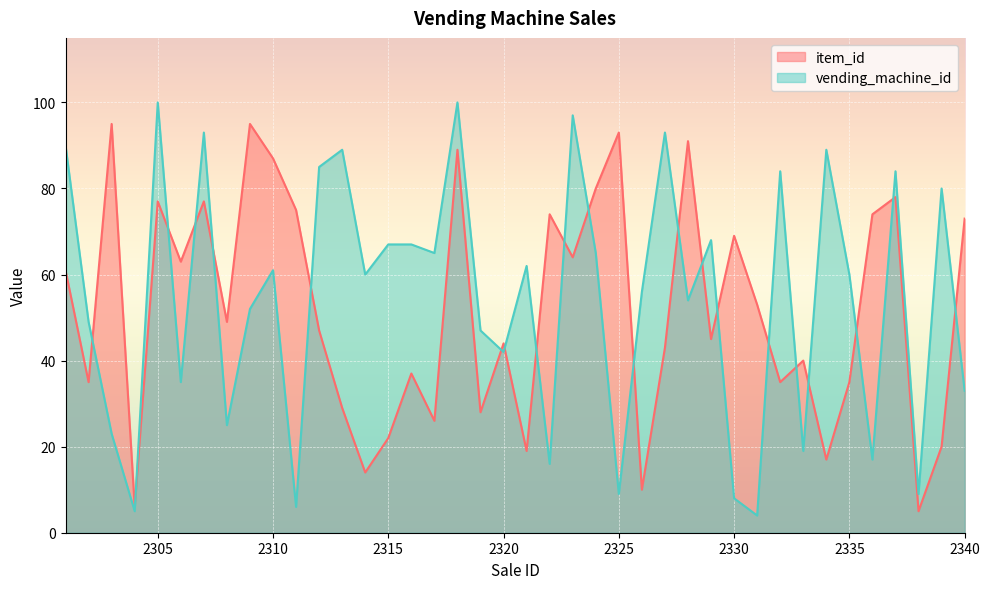

How many lines are shown in the chart?

2